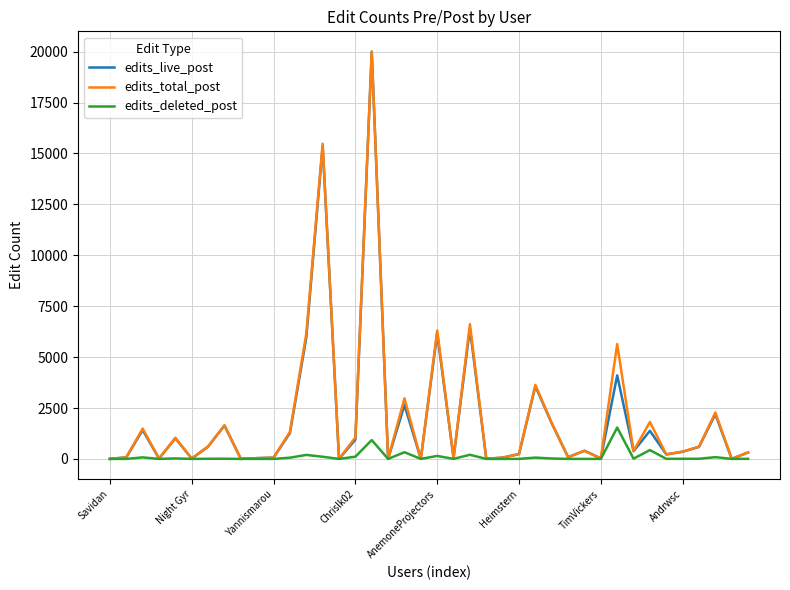

What is the maximum value shown in the chart?

20000